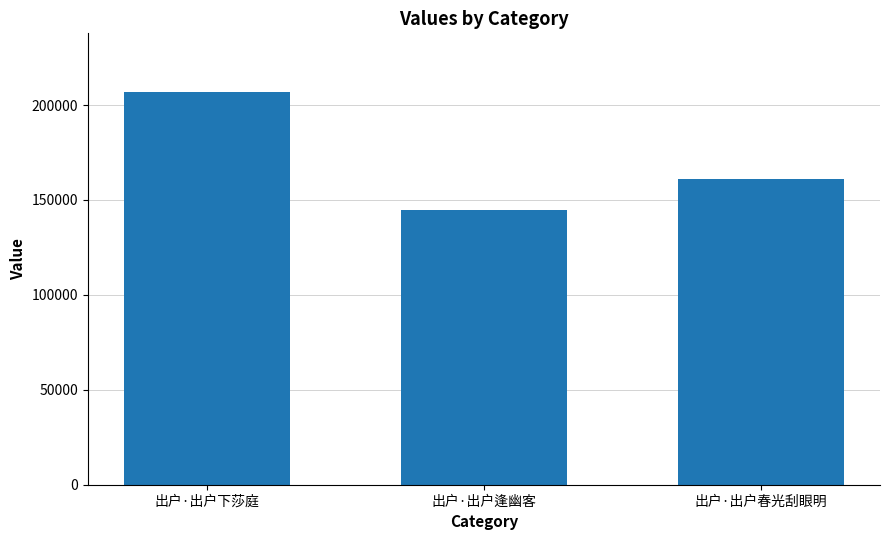

List the labels in order of value, largest first.

出户·出户下莎庭, 出户·出户春光刮眼明, 出户·出户逢幽客